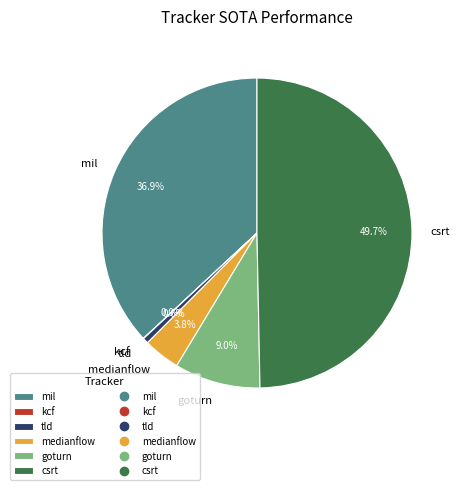

Which has a higher value, mil or csrt?

csrt